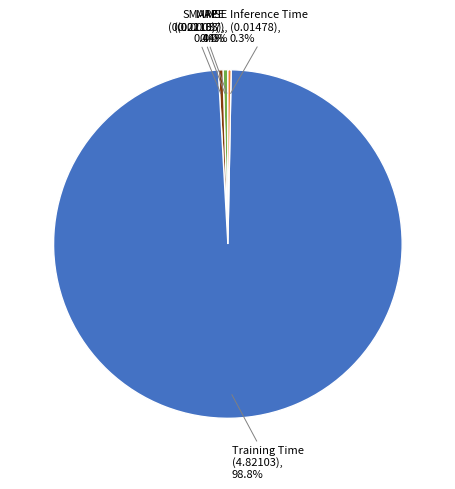

Which has a higher value, Training Time or MAPE?

Training Time